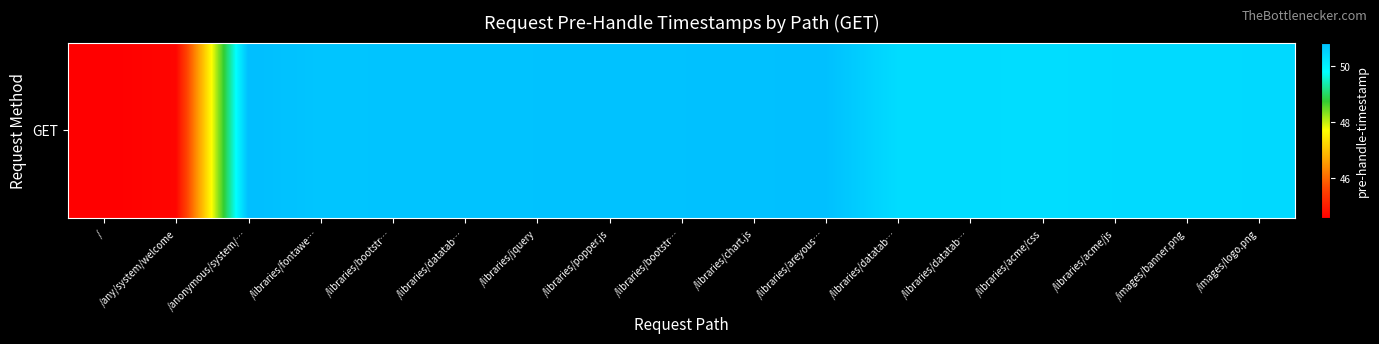

Which has a higher value, / or /libraries/jquery?

/libraries/jquery